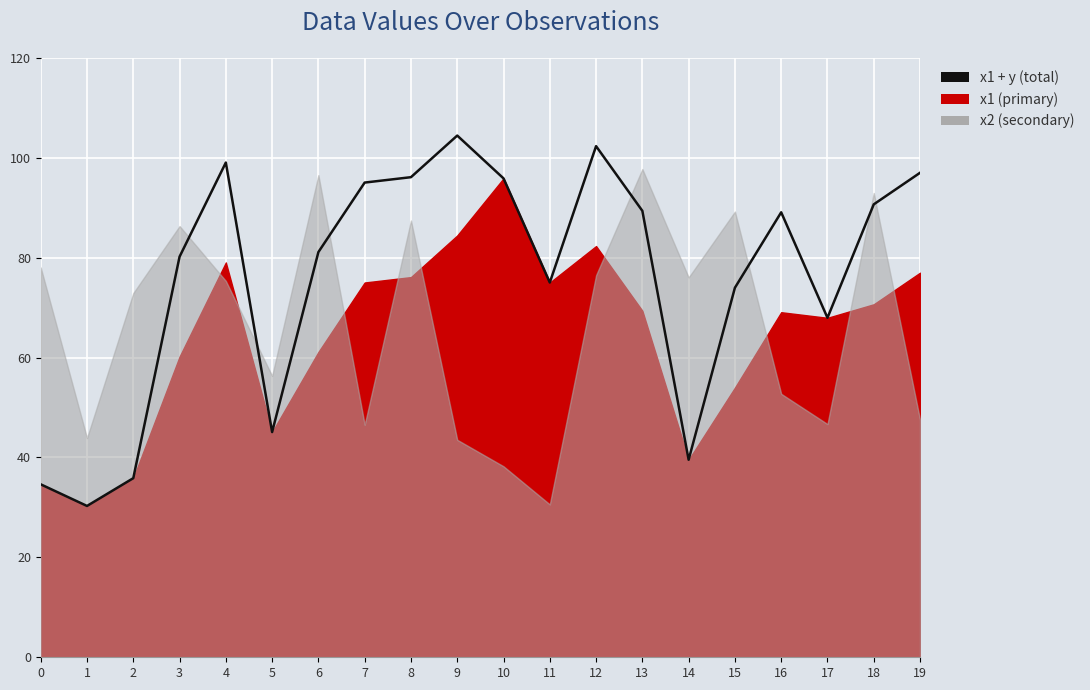

List the labels in order of value, smallest first.

1, 0, 2, 14, 5, 17, 15, 11, 3, 6, 16, 13, 18, 7, 10, 8, 19, 4, 12, 9